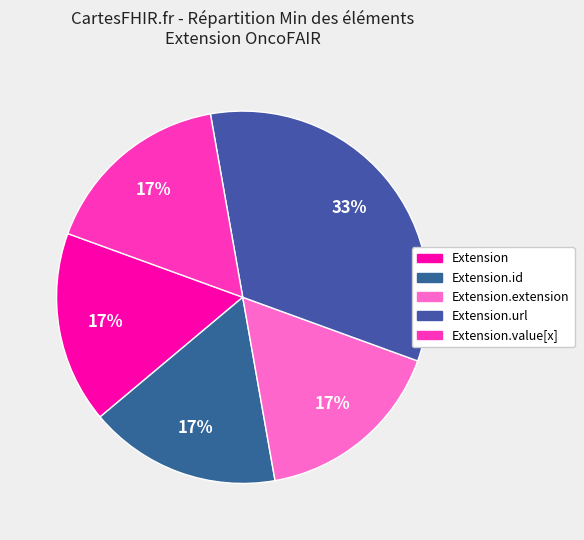

How many slices are in this pie chart?

5